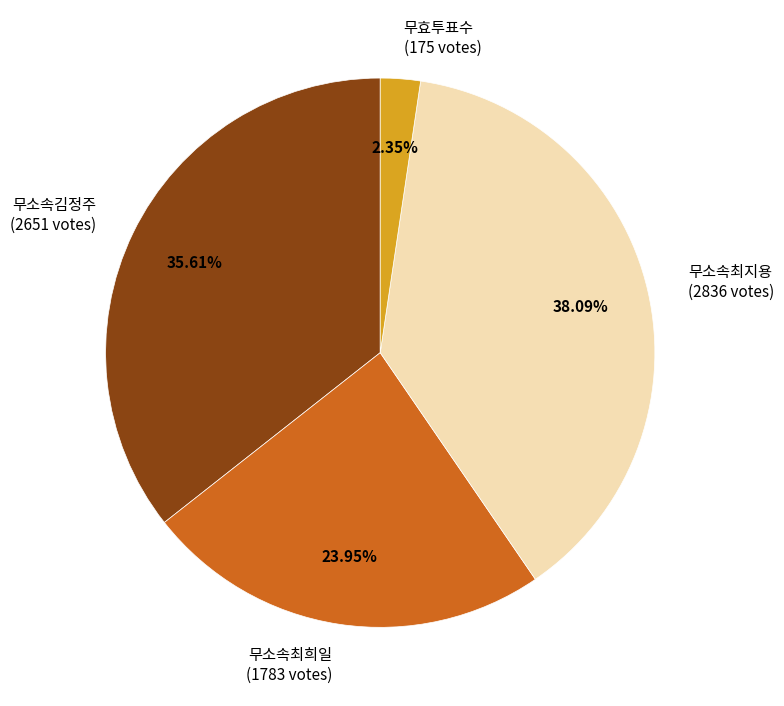

To the nearest percent, what is the combined percentage of 무소속최지용 and 무효투표수?

40%